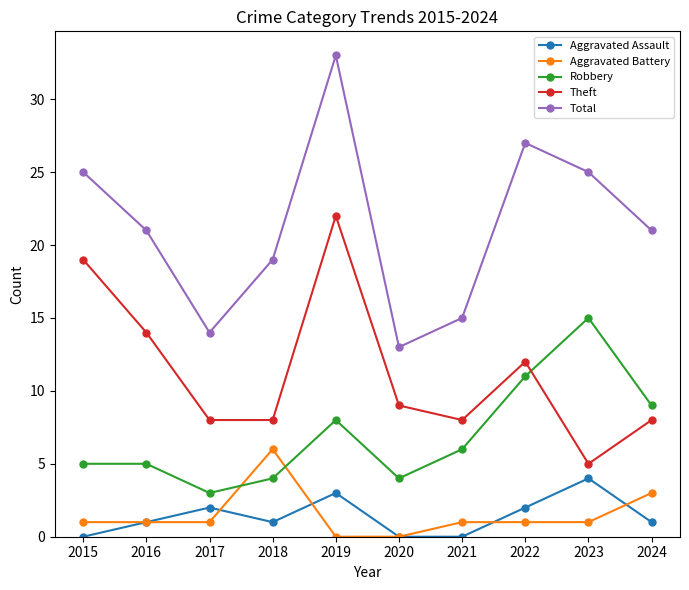

Which series has the widest spread of values?

Total